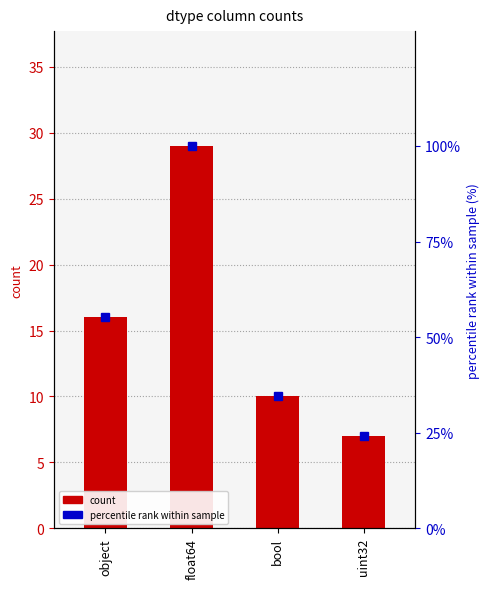

Reading left to right, extract all data points from this chart.

count: 16.0	29.0	10.0	7.0
percentile rank within sample: 55.2	100.0	34.5	24.1